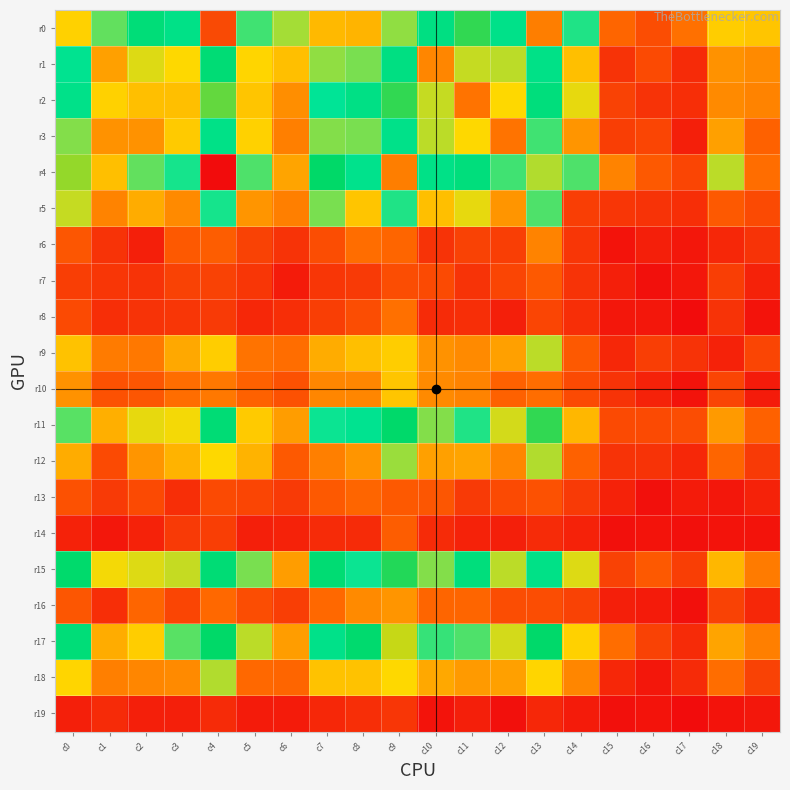

Reading left to right, extract all data points from this chart.

r0: c0=117	c1=68	c2=92	c3=85	c4=143	c5=71	c6=62	c7=122	c8=123	c9=64	c10=87	c11=103	c12=84	c13=134	c14=74	c15=23	c16=17	c17=26	c18=51	c19=49
r1: c0=81	c1=39	c2=57	c3=54	c4=93	c5=53	c6=47	c7=64	c8=66	c9=87	c10=32	c11=59	c12=60	c13=85	c14=47	c15=10	c16=16	c17=8	c18=35	c19=33
r2: c0=84	c1=52	c2=47	c3=47	c4=106	c5=49	c6=34	c7=78	c8=86	c9=103	c10=59	c11=27	c12=54	c13=90	c14=56	c15=14	c16=10	c17=9	c18=33	c19=31
r3: c0=65	c1=35	c2=35	c3=50	c4=85	c5=52	c6=30	c7=65	c8=66	c9=84	c10=60	c11=54	c12=27	c13=71	c14=36	c15=13	c16=15	c17=5	c18=39	c19=22
r4: c0=109	c1=47	c2=68	c3=75	c4=154	c5=70	c6=40	c7=99	c8=83	c9=134	c10=85	c11=90	c12=71	c13=61	c14=70	c15=31	c16=20	c17=15	c18=60	c19=25
r5: c0=59	c1=31	c2=42	c3=33	c4=75	c5=36	c6=30	c7=66	c8=49	c9=74	c10=47	c11=56	c12=36	c13=70	c14=13	c15=11	c16=10	c17=9	c18=20	c19=16
r6: c0=19	c1=10	c2=5	c3=20	c4=21	c5=14	c6=10	c7=17	c8=25	c9=23	c10=10	c11=14	c12=13	c13=31	c14=11	c15=2	c16=5	c17=3	c18=7	c19=10
r7: c0=13	c1=11	c2=10	c3=14	c4=14	c5=11	c6=4	c7=11	c8=12	c9=17	c10=16	c11=10	c12=15	c13=20	c14=10	c15=5	c16=1	c17=3	c18=13	c19=6
r8: c0=16	c1=9	c2=10	c3=11	c4=12	c5=7	c6=9	c7=13	c8=17	c9=26	c10=8	c11=9	c12=5	c13=15	c14=9	c15=3	c16=3	c17=0	c18=10	c19=2
r9: c0=48	c1=29	c2=28	c3=41	c4=51	c5=27	c6=25	c7=42	c8=47	c9=51	c10=35	c11=33	c12=39	c13=60	c14=20	c15=7	c16=13	c17=10	c18=6	c19=15
r10: c0=35	c1=18	c2=19	c3=25	c4=28	c5=22	c6=18	c7=32	c8=32	c9=49	c10=33	c11=31	c12=22	c13=25	c14=16	c15=10	c16=6	c17=2	c18=15	c19=4
r11: c0=69	c1=43	c2=56	c3=55	c4=93	c5=50	c6=38	c7=76	c8=81	c9=98	c10=65	c11=74	c12=58	c13=103	c14=45	c15=16	c16=16	c17=17	c18=37	c19=22
r12: c0=42	c1=16	c2=36	c3=44	c4=54	c5=44	c6=20	c7=30	c8=36	c9=63	c10=39	c11=40	c12=32	c13=61	c14=22	c15=10	c16=10	c17=7	c18=23	c19=12
r13: c0=18	c1=12	c2=16	c3=9	c4=16	c5=15	c6=12	c7=20	c8=23	c9=20	c10=19	c11=12	c12=16	c13=18	c14=12	c15=6	c16=1	c17=4	c18=3	c19=6
r14: c0=6	c1=3	c2=6	c3=12	c4=13	c5=5	c6=6	c7=8	c8=8	c9=21	c10=8	c11=6	c12=5	c13=8	c14=6	c15=1	c16=2	c17=1	c18=2	c19=2
r15: c0=97	c1=55	c2=57	c3=59	c4=93	c5=66	c6=38	c7=94	c8=76	c9=102	c10=65	c11=90	c12=60	c13=85	c14=57	c15=14	c16=20	c17=13	c18=45	c19=29
r16: c0=19	c1=9	c2=23	c3=15	c4=24	c5=17	c6=13	c7=24	c8=33	c9=36	c10=23	c11=23	c12=17	c13=17	c14=14	c15=5	c16=4	c17=1	c18=14	c19=7
r17: c0=92	c1=42	c2=51	c3=69	c4=99	c5=60	c6=38	c7=84	c8=96	c9=112	c10=72	c11=70	c12=58	c13=98	c14=52	c15=25	c16=14	c17=8	c18=40	c19=30
r18: c0=53	c1=30	c2=32	c3=33	c4=61	c5=24	c6=23	c7=48	c8=48	c9=54	c10=41	c11=37	c12=39	c13=53	c14=32	c15=7	c16=3	c17=8	c18=25	c19=14
r19: c0=5	c1=8	c2=5	c3=5	c4=8	c5=4	c6=4	c7=7	c8=9	c9=11	c10=2	c11=5	c12=1	c13=7	c14=4	c15=1	c16=2	c17=0	c18=2	c19=3